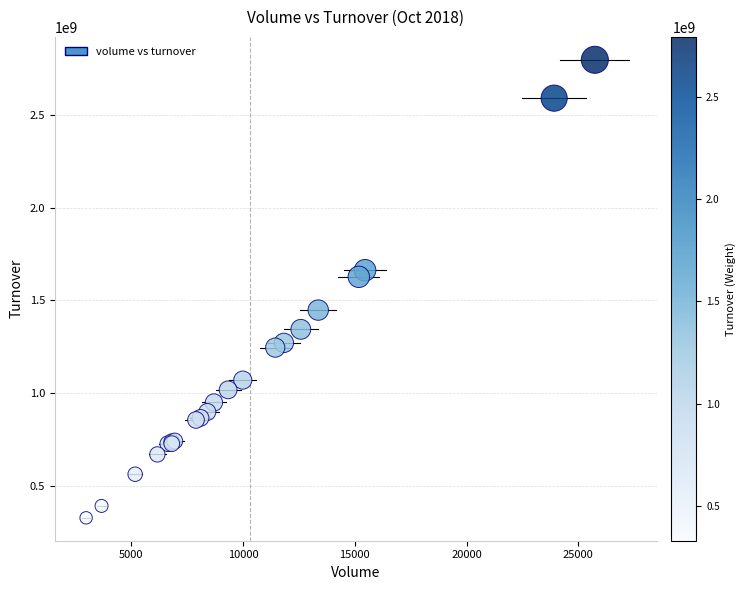

What Y value in the scatter plot is closest to 1562162189?

1626802290